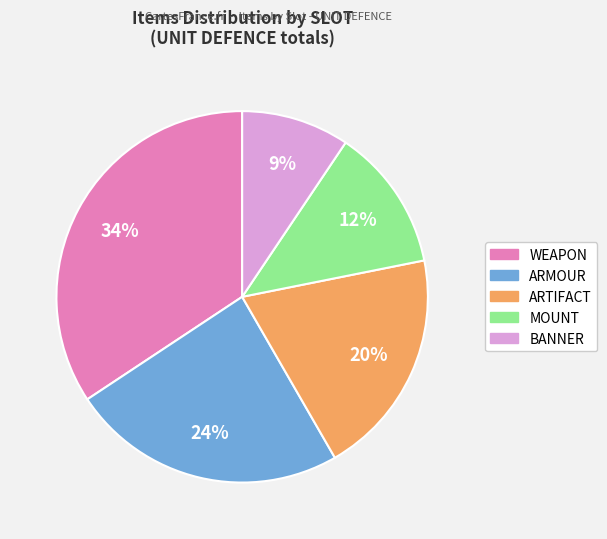

Is there any slice that represents more than half of the pie?

No